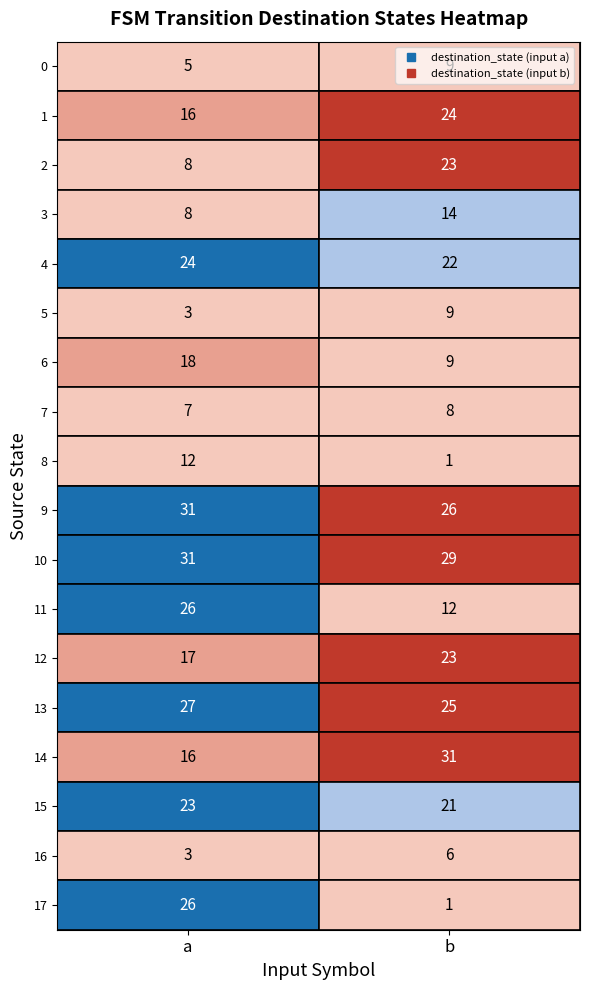

Is it true that 16 equals 5 at 0?

False